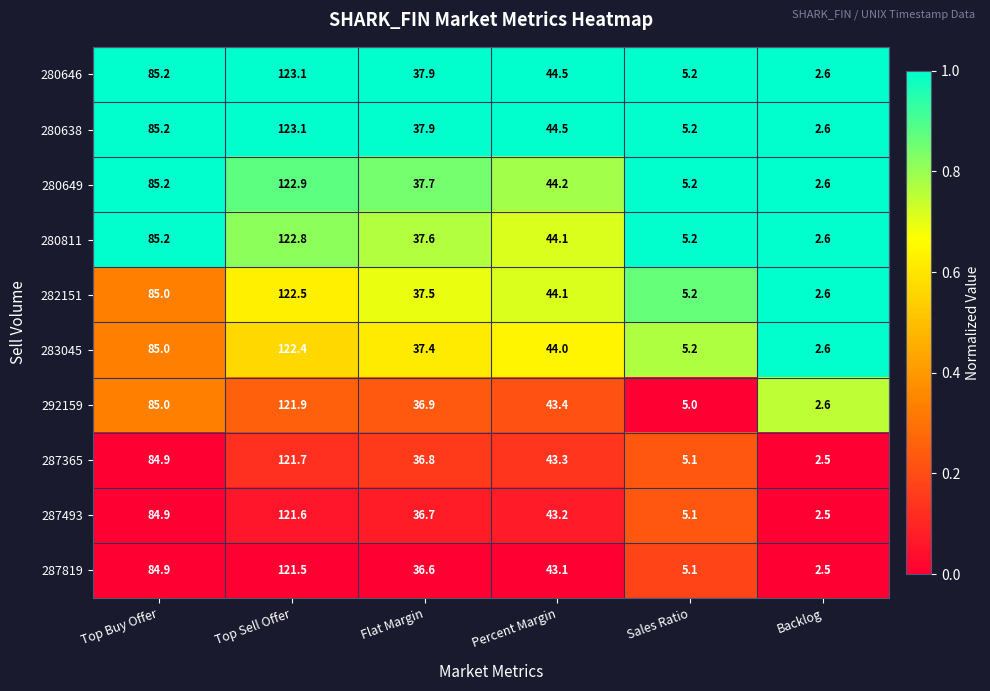

At which category is the sum across all series the highest?

Top Sell Offer